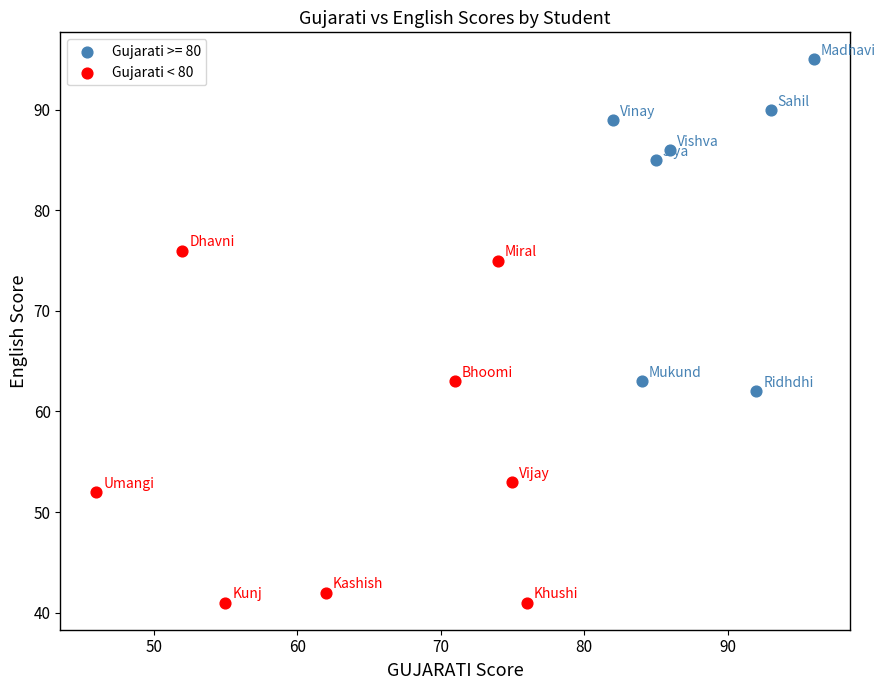

Which series contains the lowest Y value?

Gujarati < 80